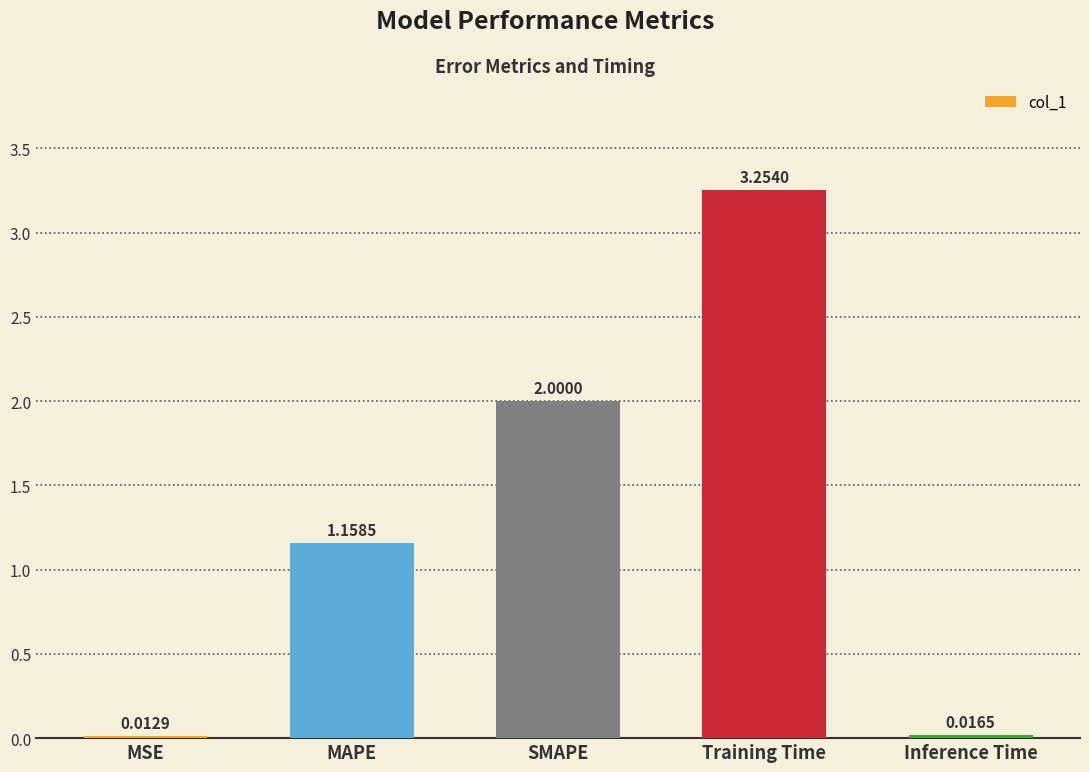

What is the change in value from MSE to SMAPE?

+2.0